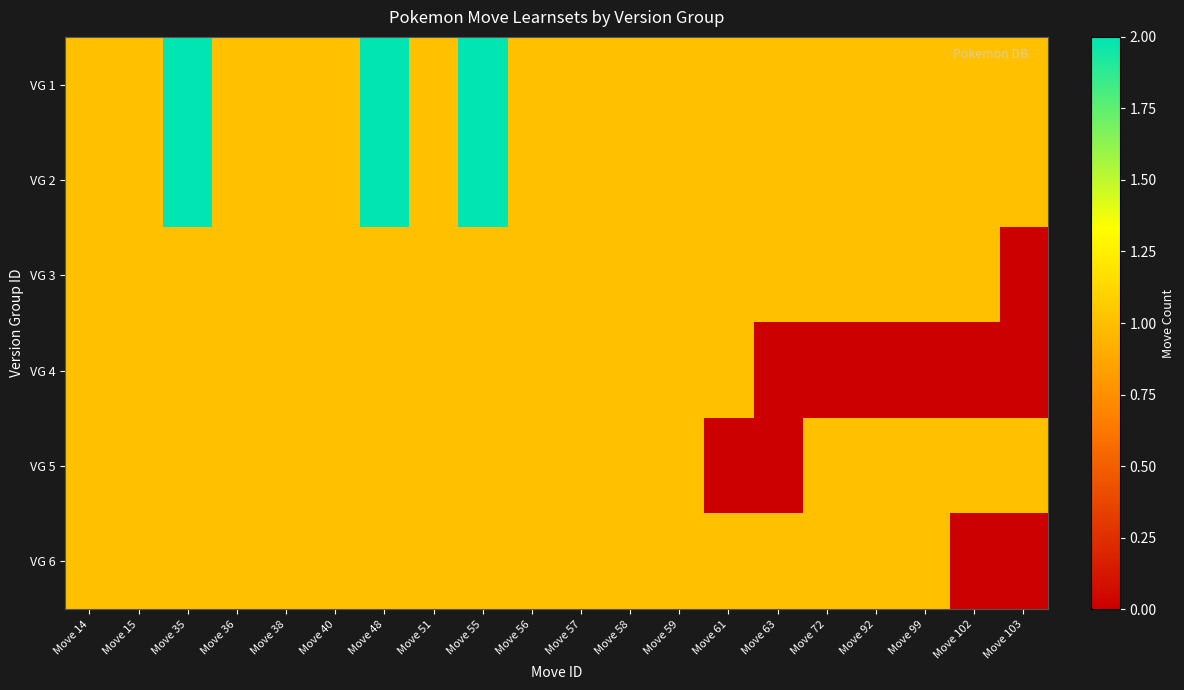

How many distinct data groups are displayed?

6